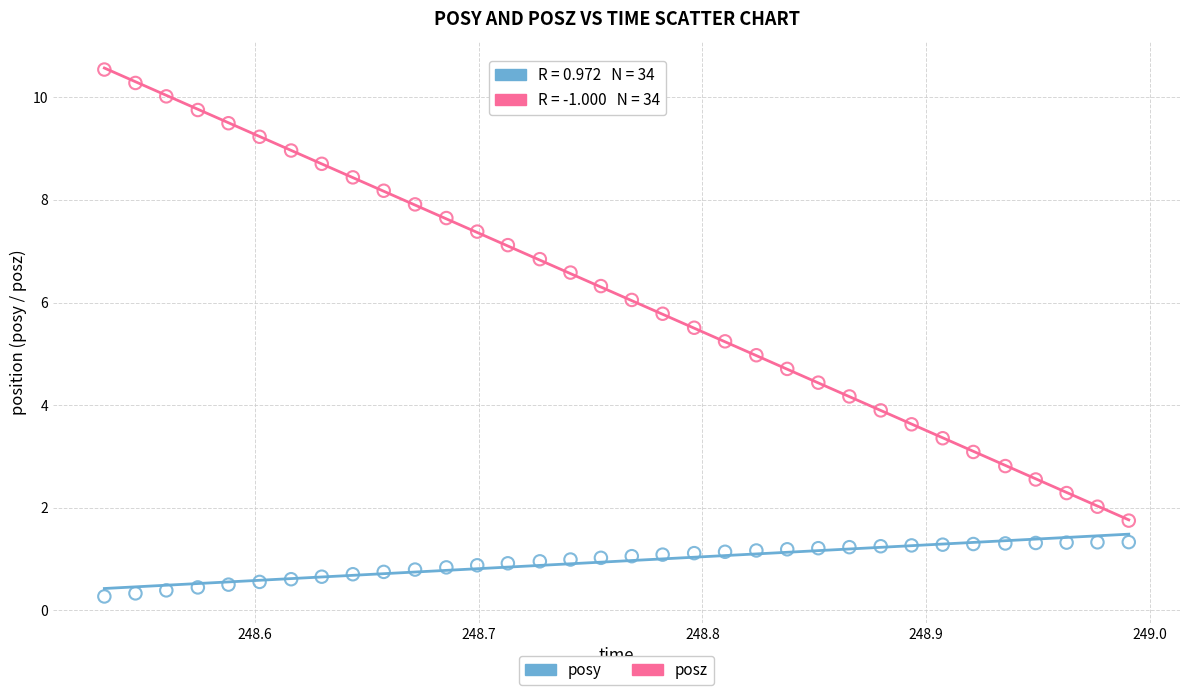

Which series has the largest Y range (max minus min)?

posz